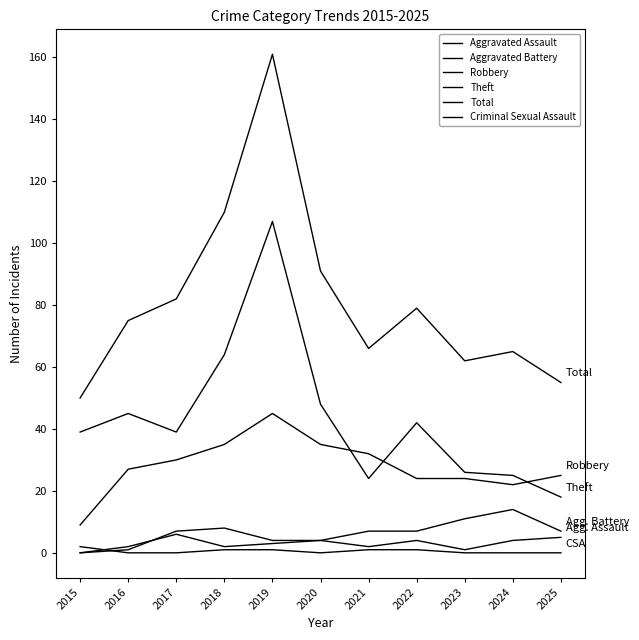

How many lines are shown in the chart?

6